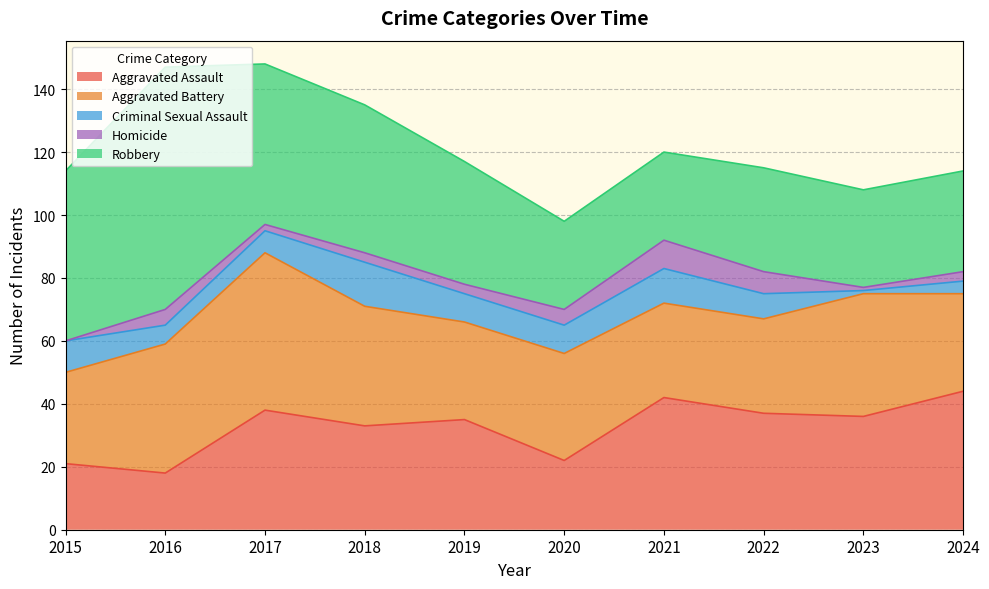

In Aggravated Assault, how many points are lower than both neighbors (excluding endpoints)?

4